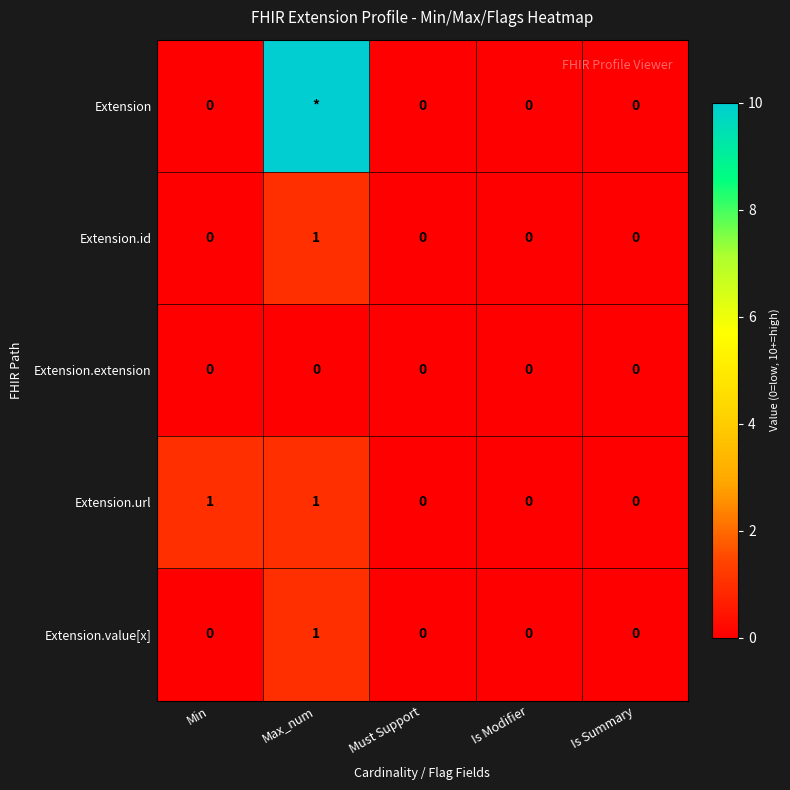

At which category is the sum across all series the highest?

Max_num